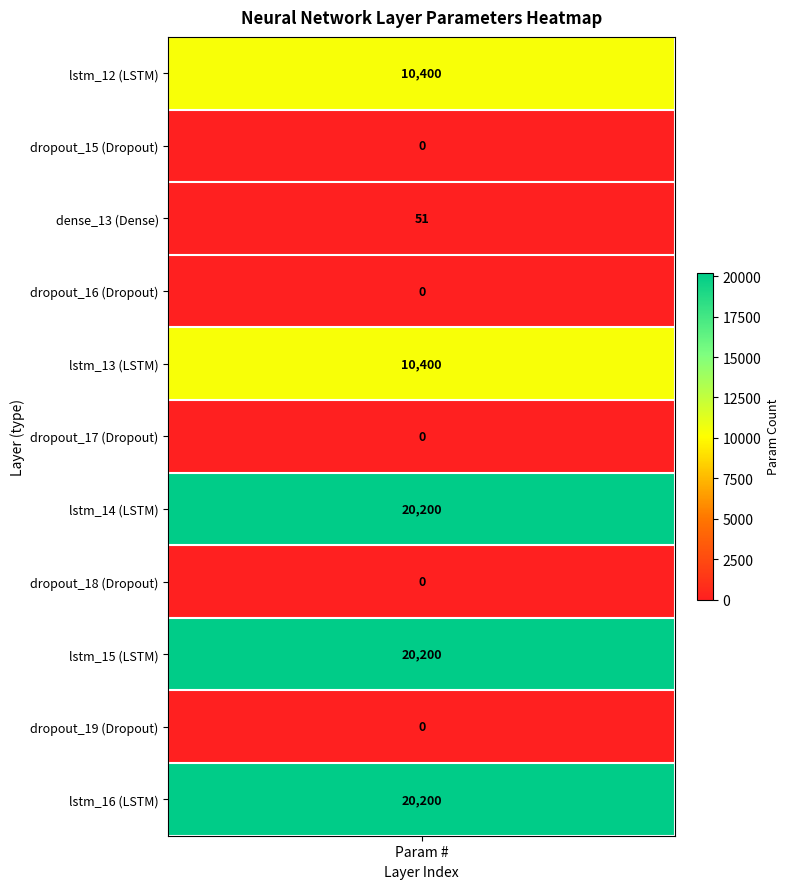

List the labels in order of value, smallest first.

dropout_15 (Dropout), dropout_16 (Dropout), dropout_17 (Dropout), dropout_18 (Dropout), dropout_19 (Dropout), dense_13 (Dense), lstm_12 (LSTM), lstm_13 (LSTM), lstm_14 (LSTM), lstm_15 (LSTM), lstm_16 (LSTM)